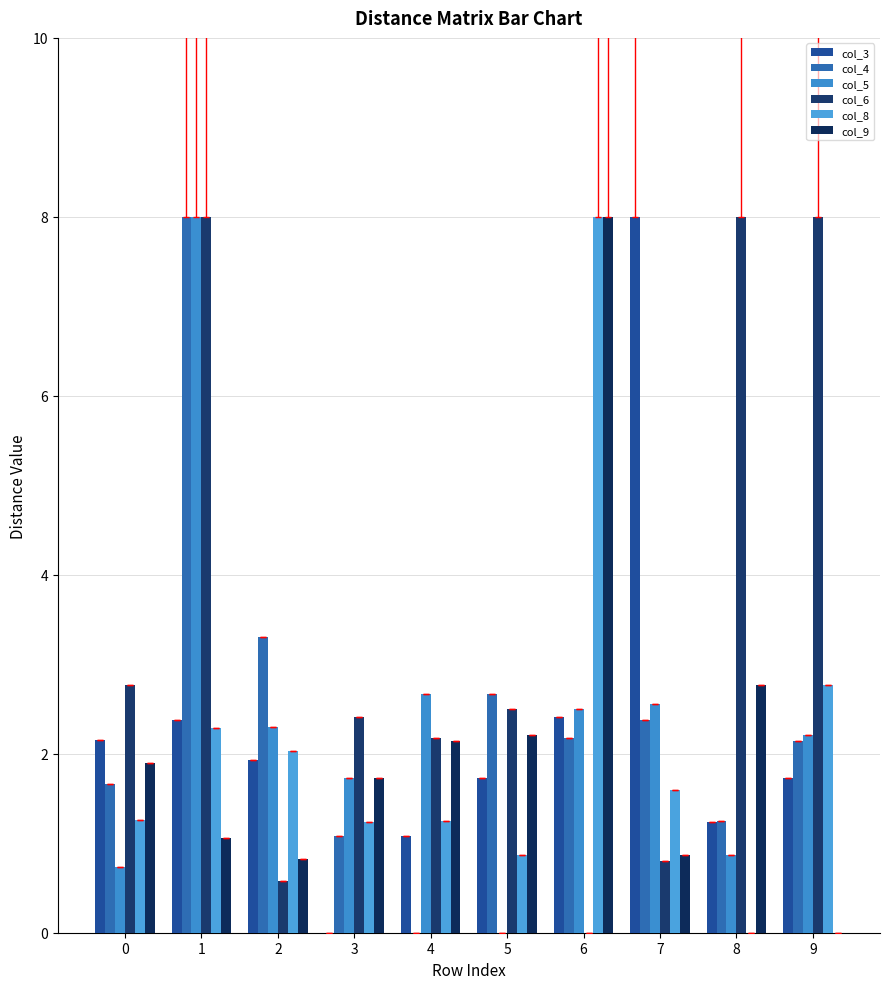

What is the total value across all series at 7?

16.2